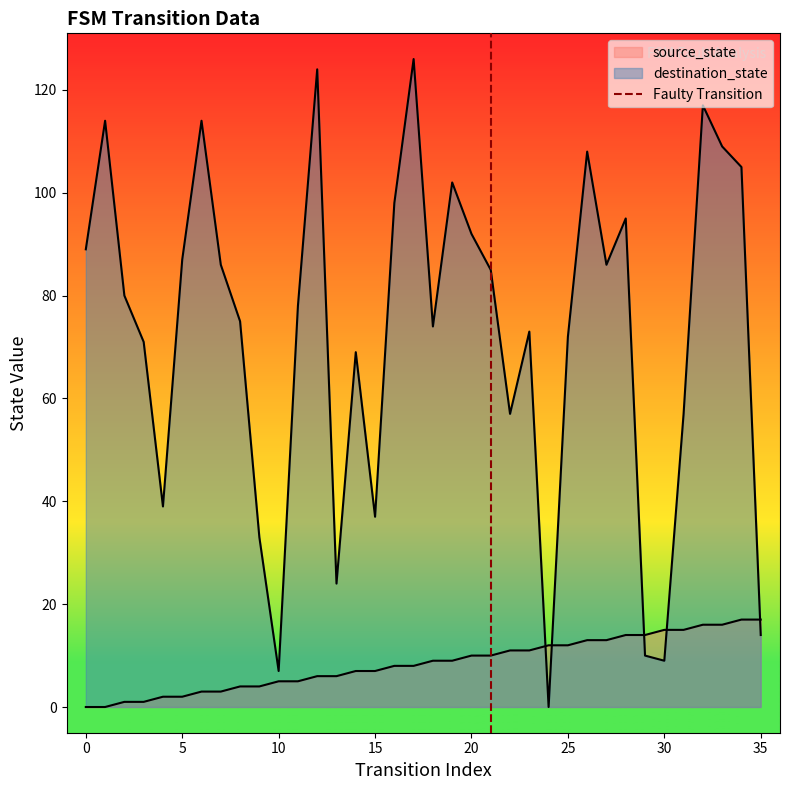

The value at 0 is 2. True or false?

False